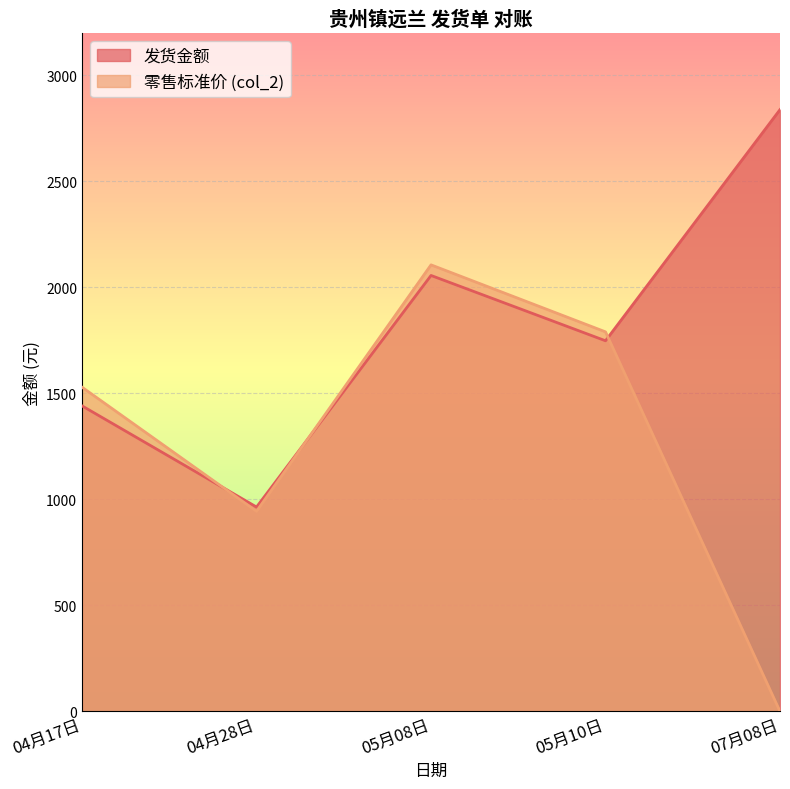

What is the label of the 1st point from the right?

07月08日